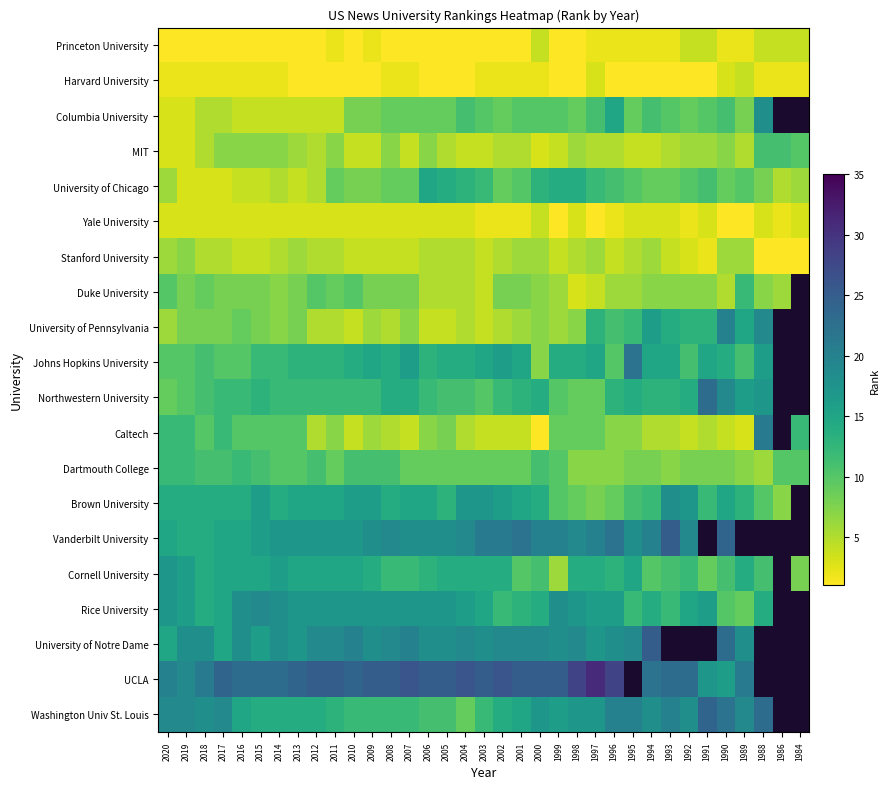

List the labels in order of University of Pennsylvania value, smallest first.

2010, 2006, 2005, 2003, 2012, 2011, 2008, 2004, 2002, 2020, 2009, 2001, 1999, 2014, 2007, 2000, 1998, 2019, 2018, 2017, 2015, 2013, 2016, 1996, 1995, 1997, 1992, 1991, 1993, 1989, 1994, 1988, 1990, 1986, 1984